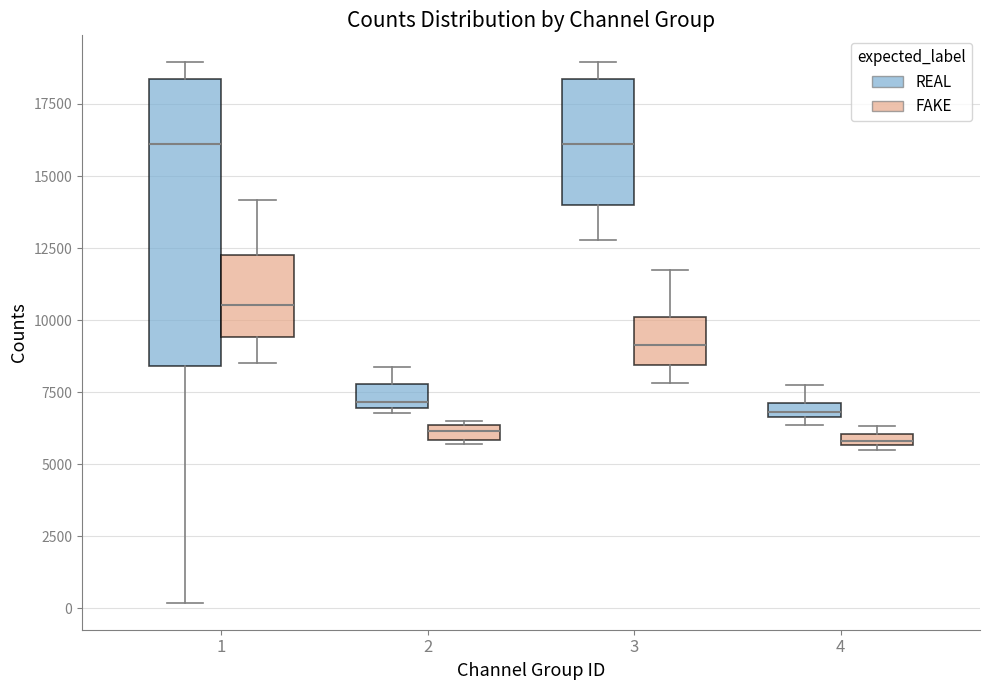

Comparing the boxes themselves (not the whiskers), which one is the tallest?

1 (REAL)